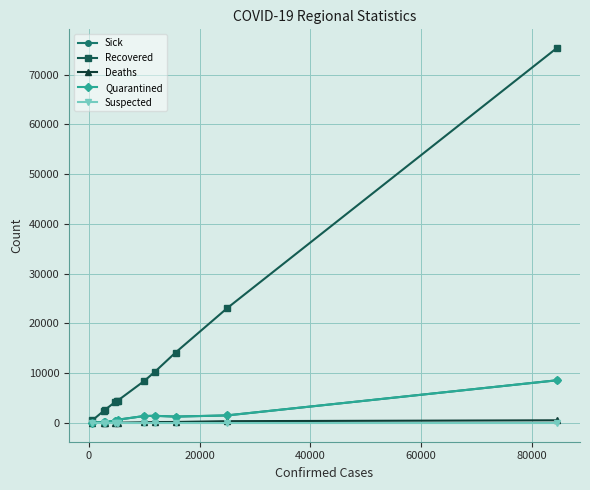

How many categories are shown in the chart?

11